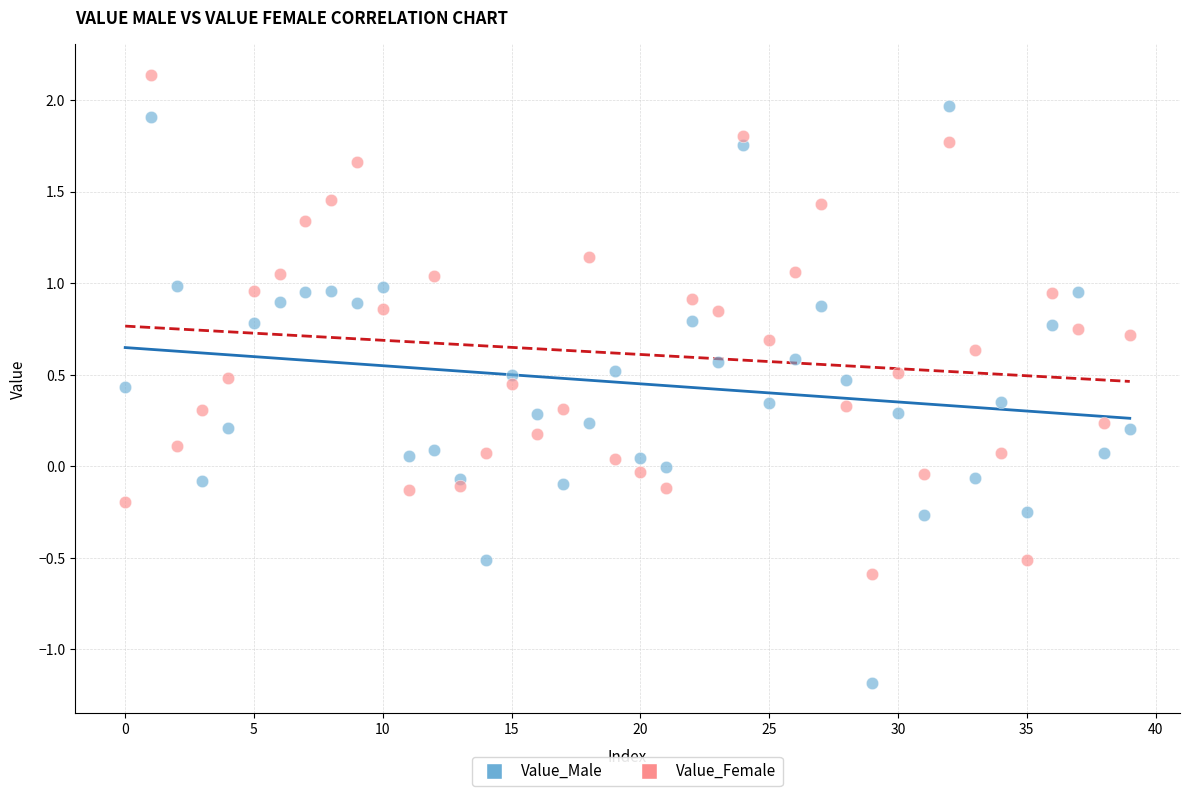

What are all the series names shown in the legend?

Value_Male, Value_Female